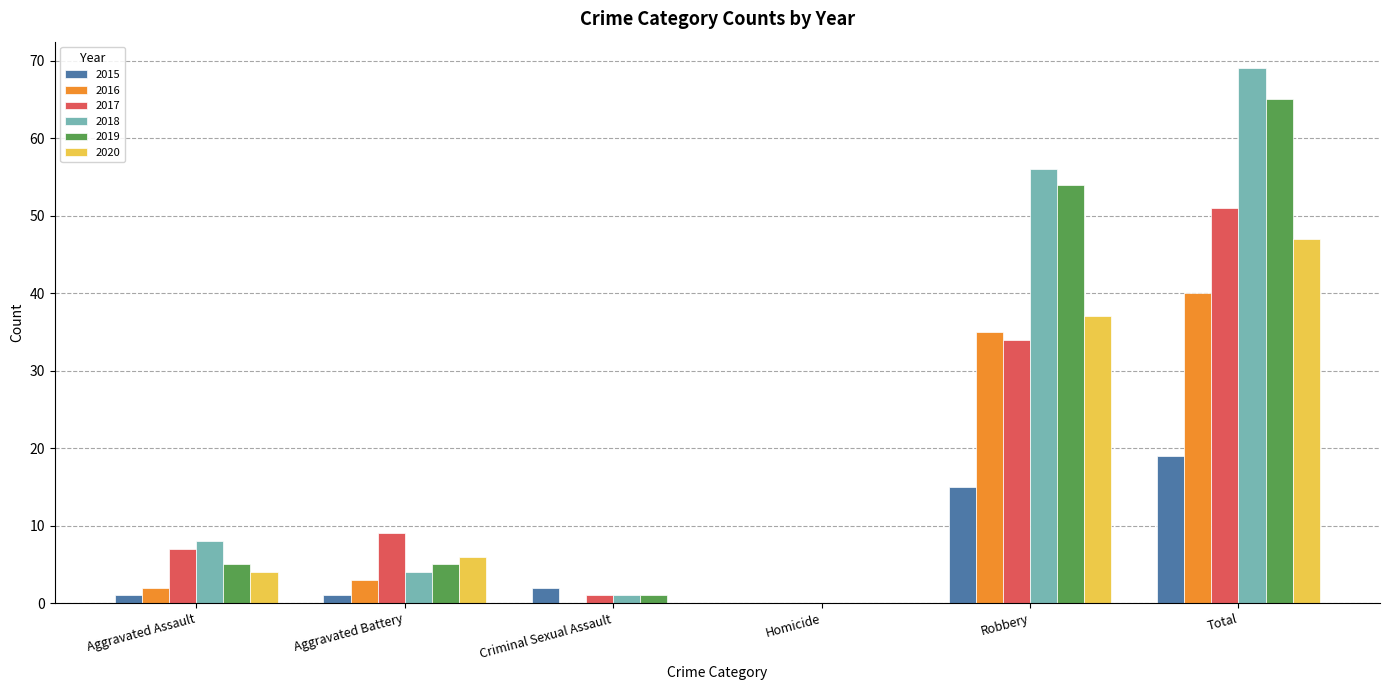

Which series has the largest total across all categories?

2018